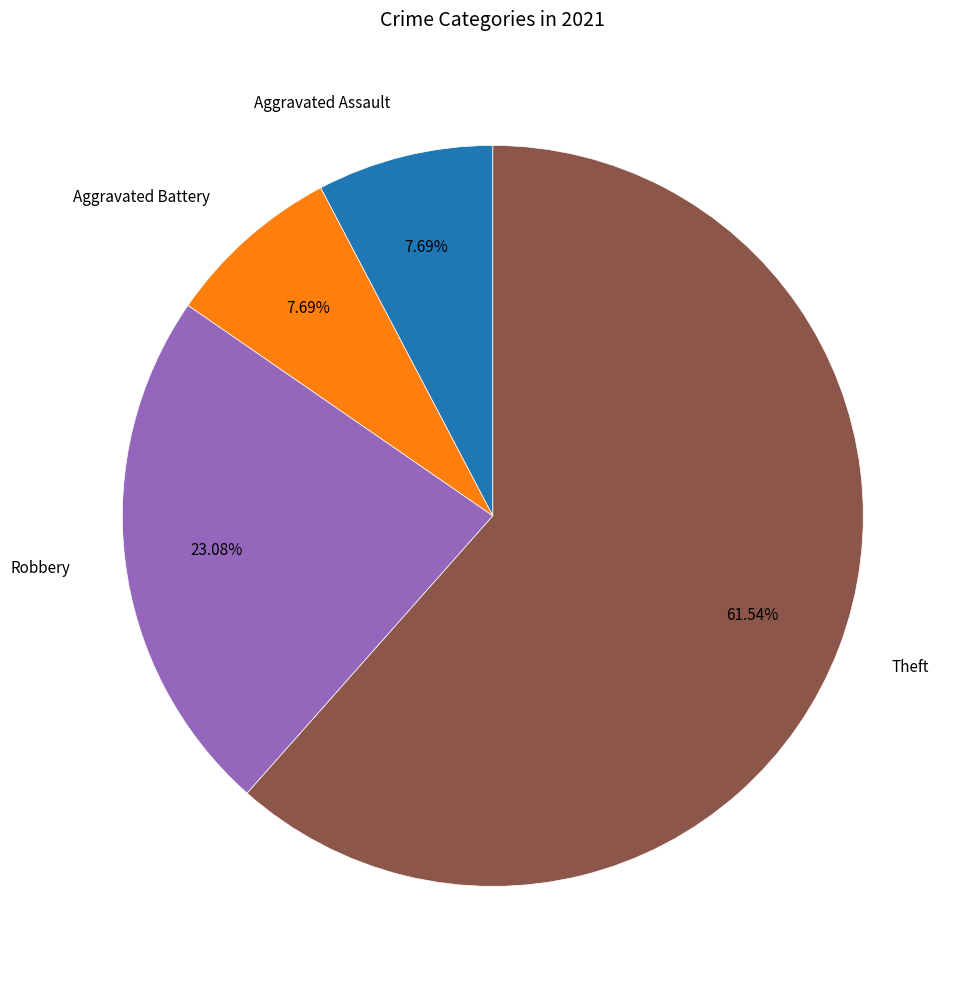

Which slice is the largest?

Theft